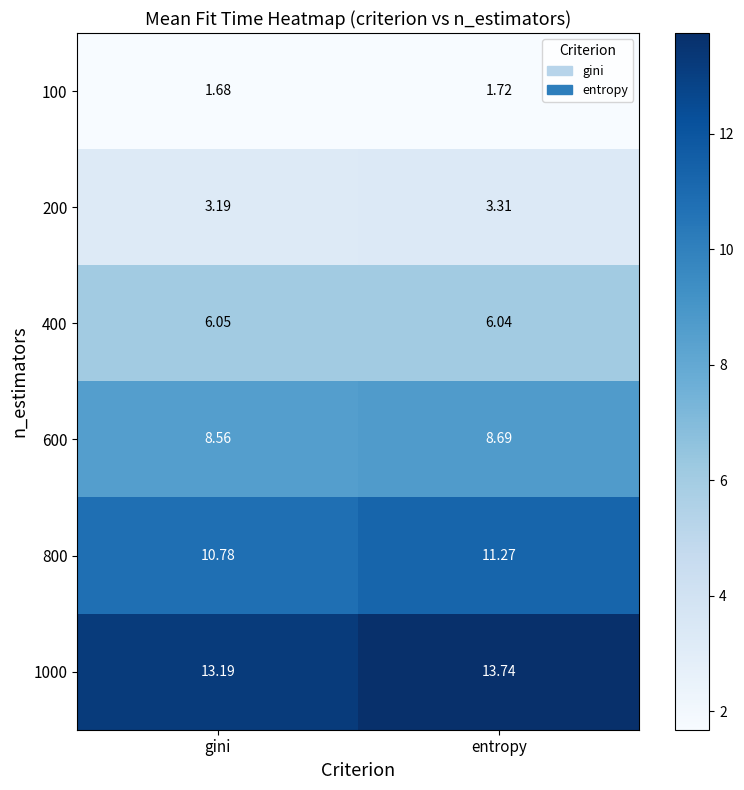

Is the value of 800 at gini greater than the value of 1000 at entropy?

No